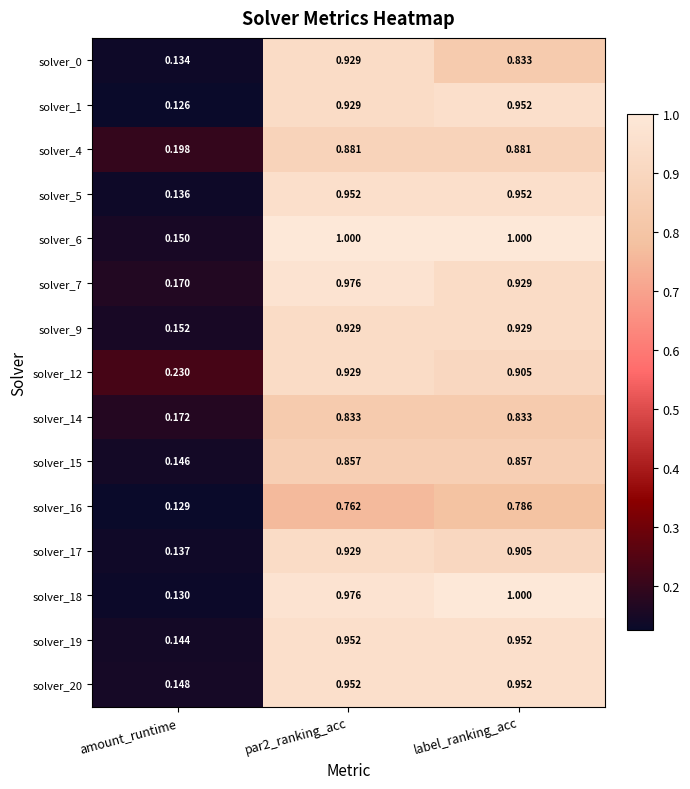

Which series has the widest spread of values?

solver_18